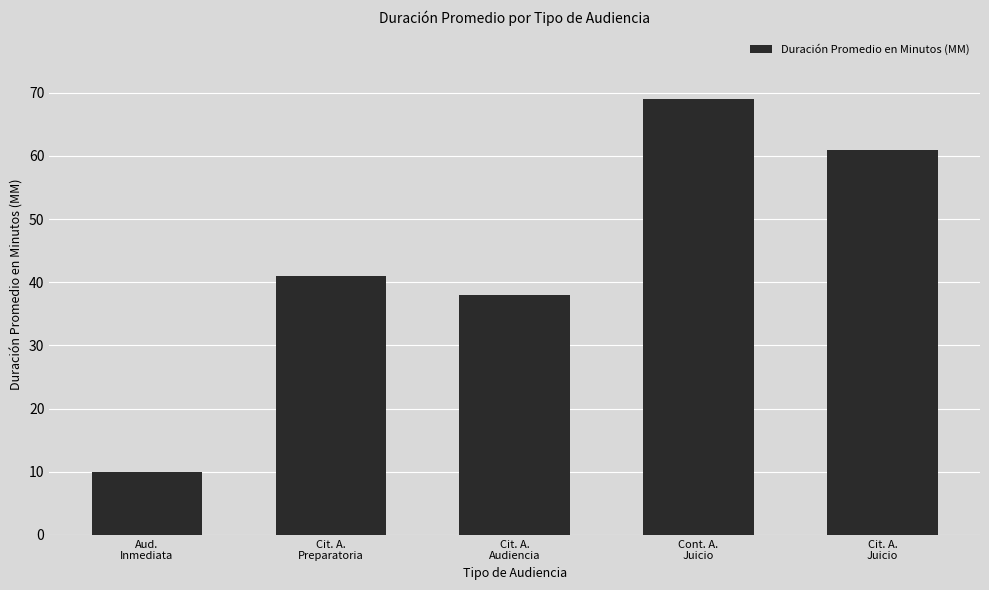

At which category does the chart reach its peak across all series?

Cont. A.
Juicio